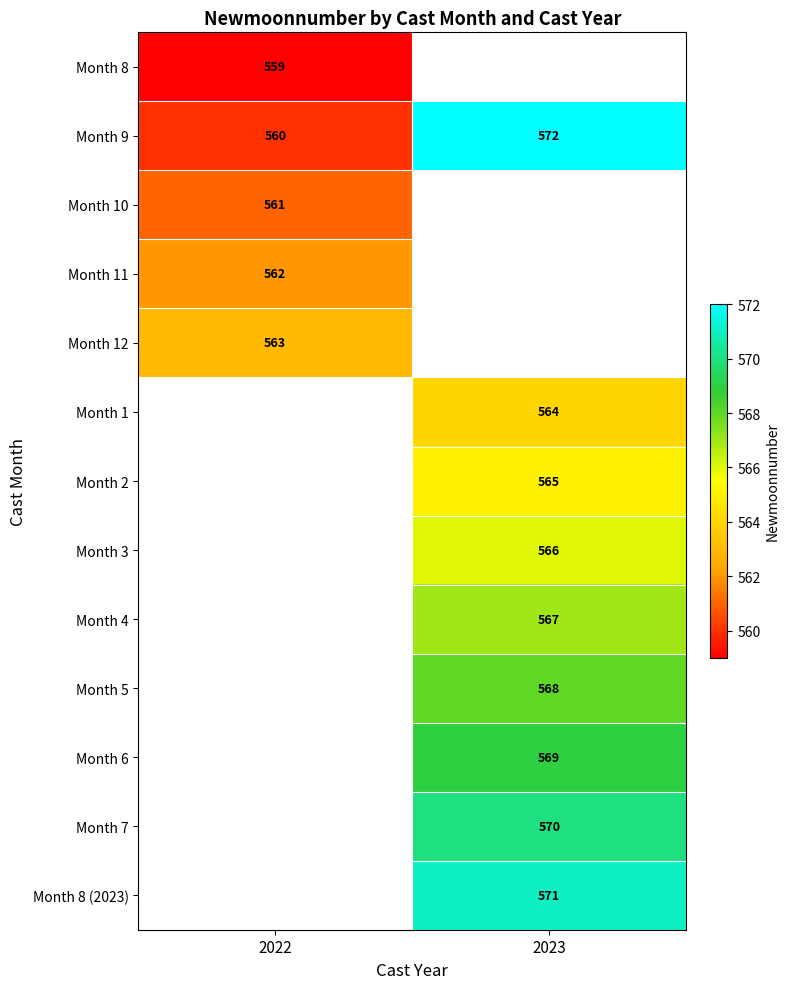

Which has a higher value, 2023 or 2022?

2022